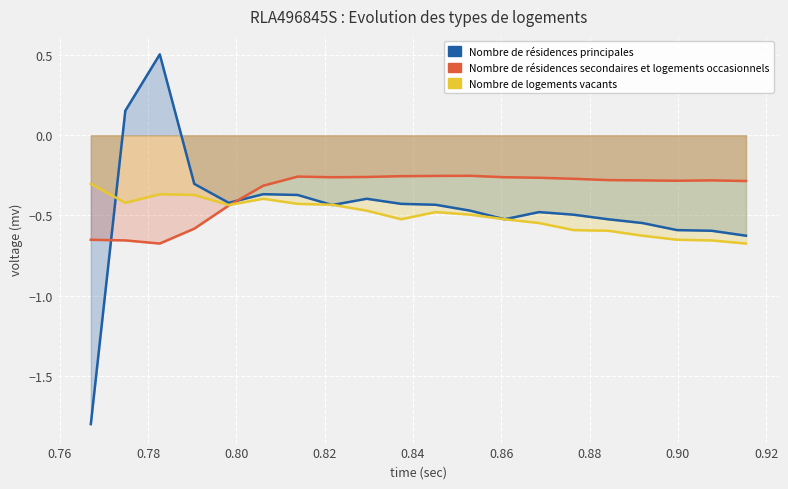

Which series ends up on top after the final intersection of Nombre de logements vacants and Nombre de résidences principales?

Nombre de résidences principales